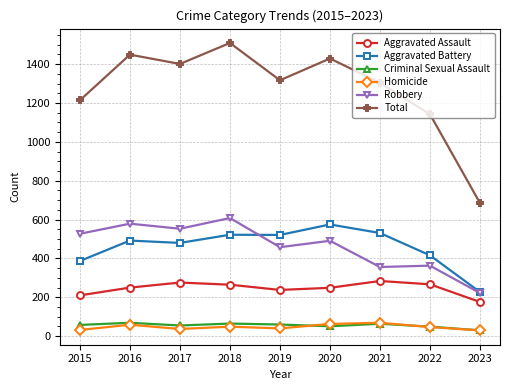

What is the sum of the Criminal Sexual Assault values at 2017 and 2023?

85